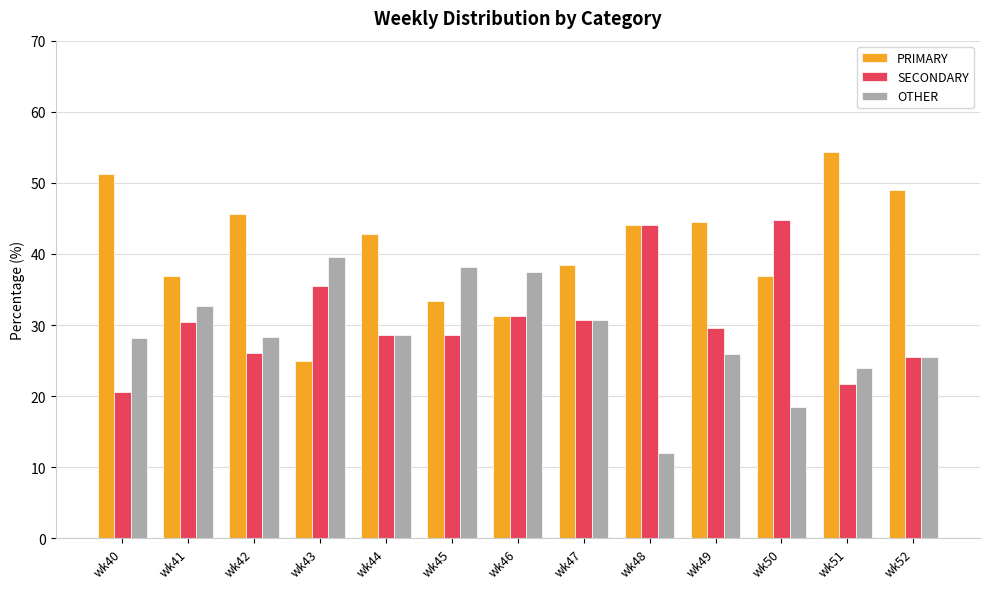

What is the greatest value displayed?

54.3